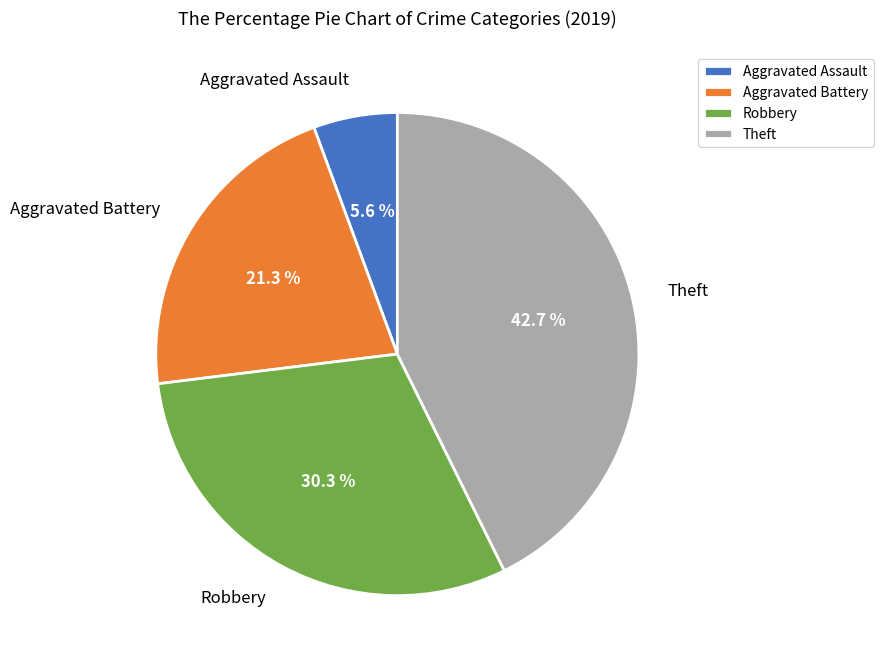

Which slice is the largest?

Theft